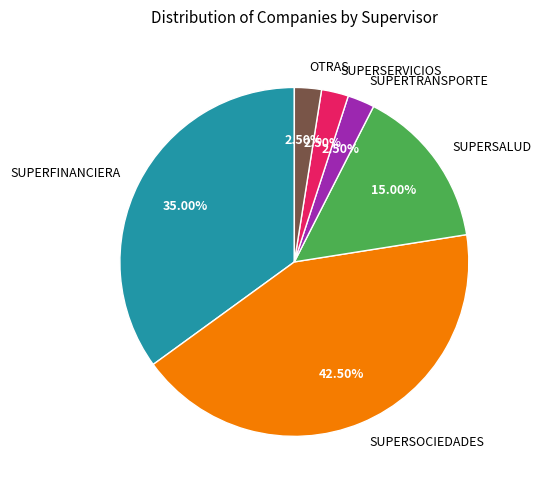

Which category has the biggest portion of the pie?

SUPERSOCIEDADES